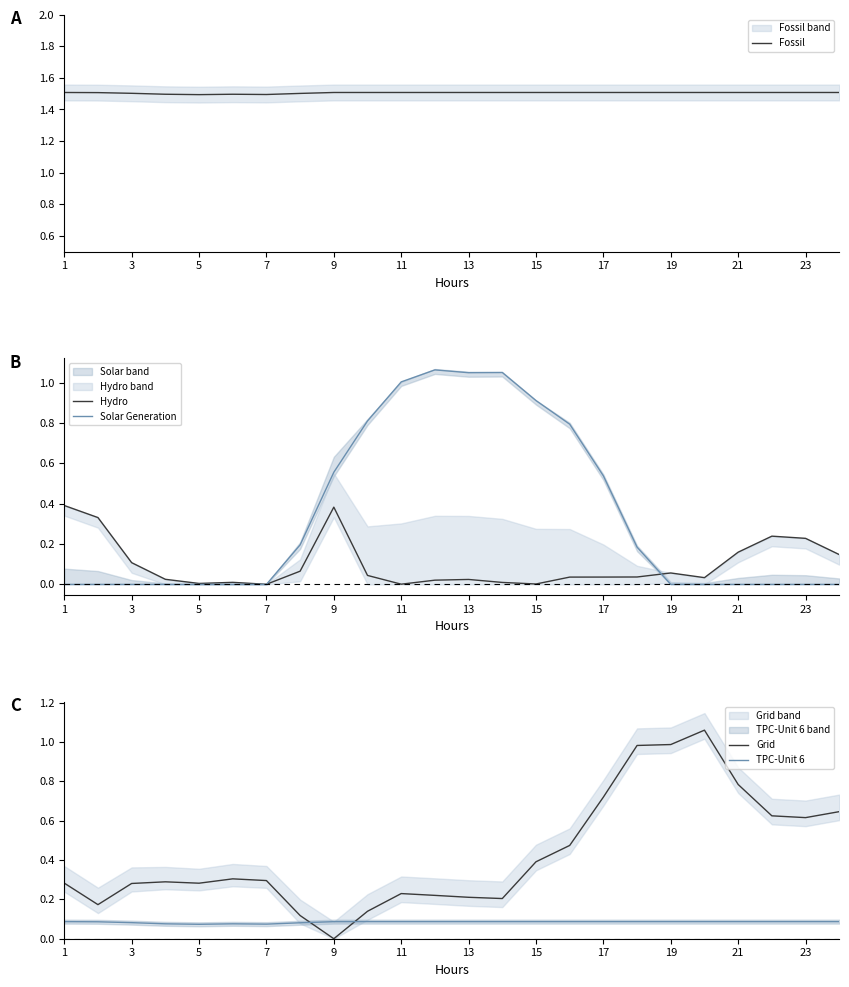

After their last crossing, which series has the higher values: Solar Generation or Grid?

Grid